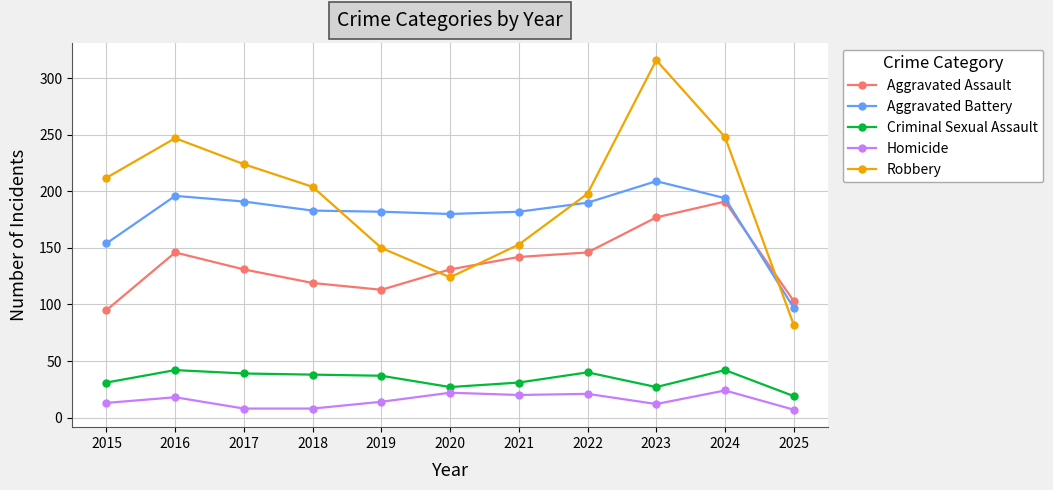

The Aggravated Battery series shows 191 at 2017. True or false?

True